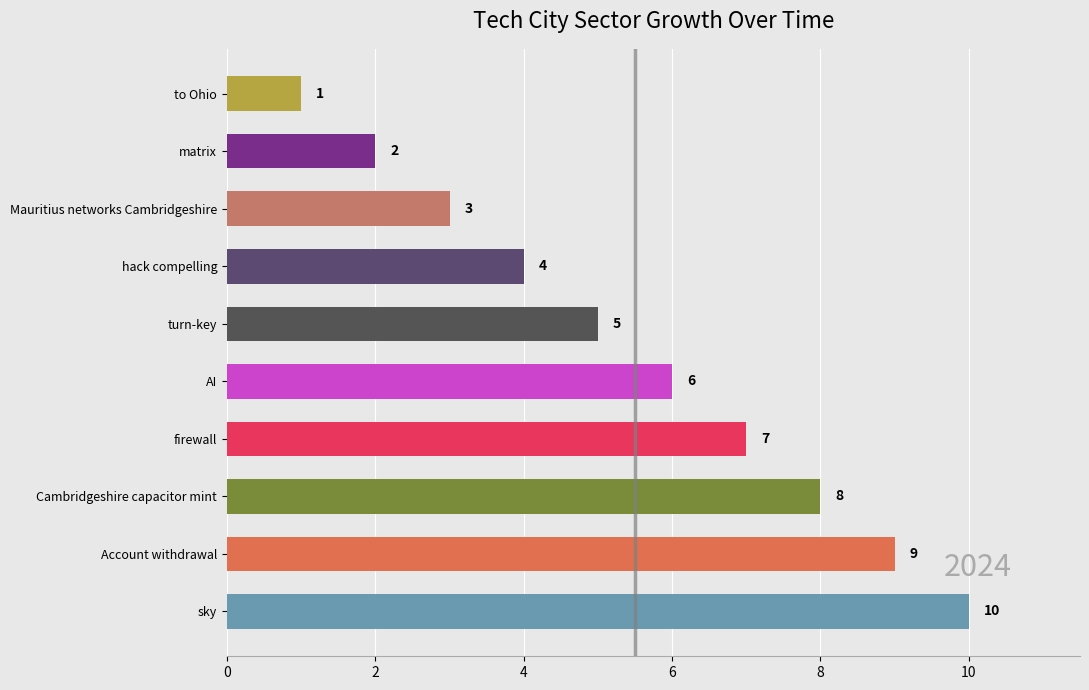

What is the difference between the values at to Ohio and hack compelling?

3